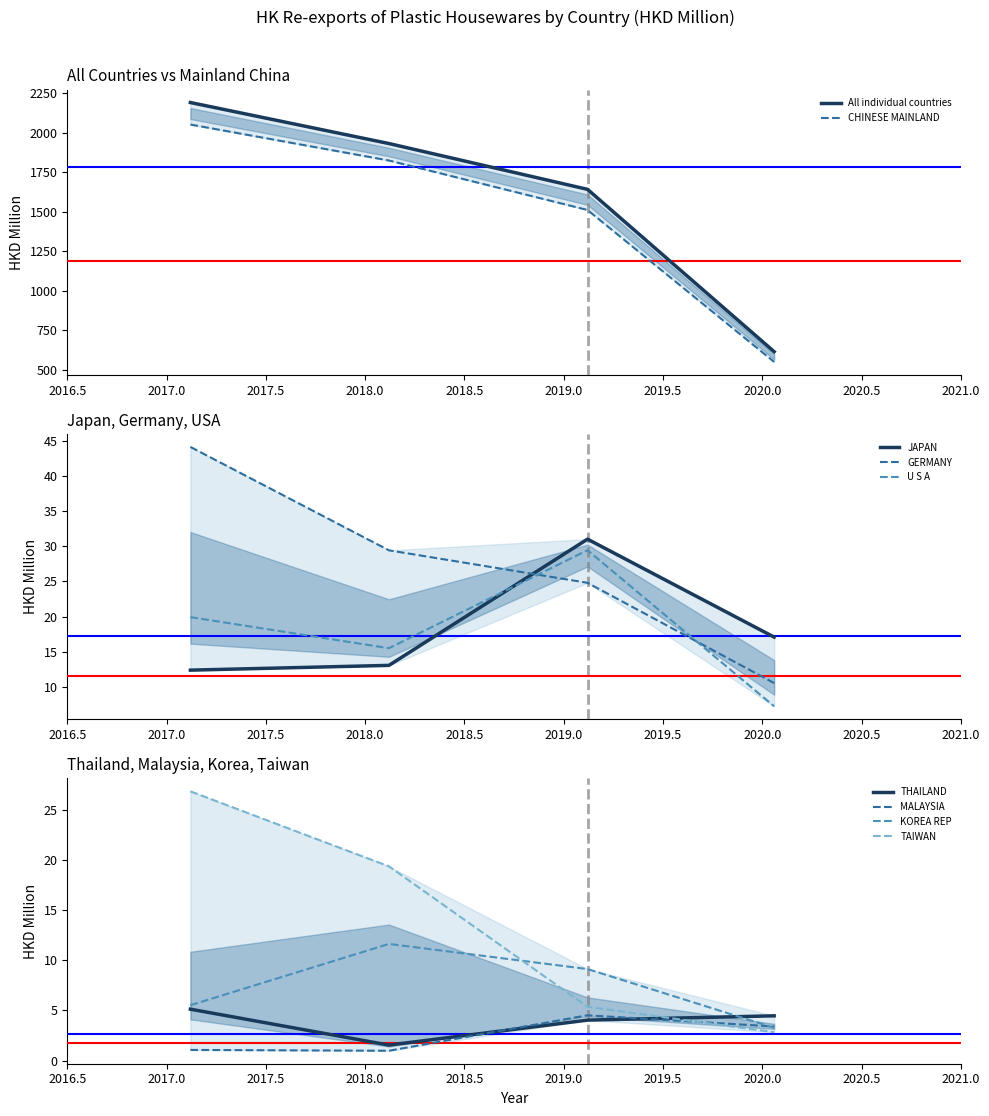

What is the label of the 4th point from the left?

GERMANY